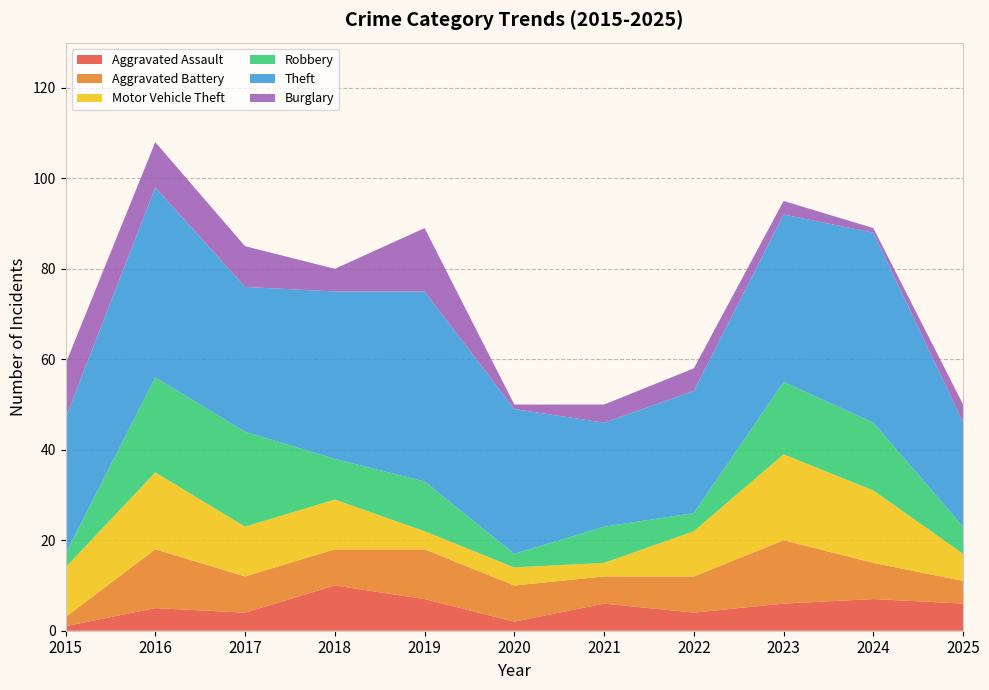

Reading left to right, what are all the values shown in this chart?

Aggravated Assault: 1	5	4	10	7	2	6	4	6	7	6
Aggravated Battery: 2	13	8	8	11	8	6	8	14	8	5
Motor Vehicle Theft: 11	17	11	11	4	4	3	10	19	16	6
Robbery: 3	21	21	9	11	3	8	4	16	15	6
Theft: 30	42	32	37	42	32	23	27	37	42	23
Burglary: 12	10	9	5	14	1	4	5	3	1	4